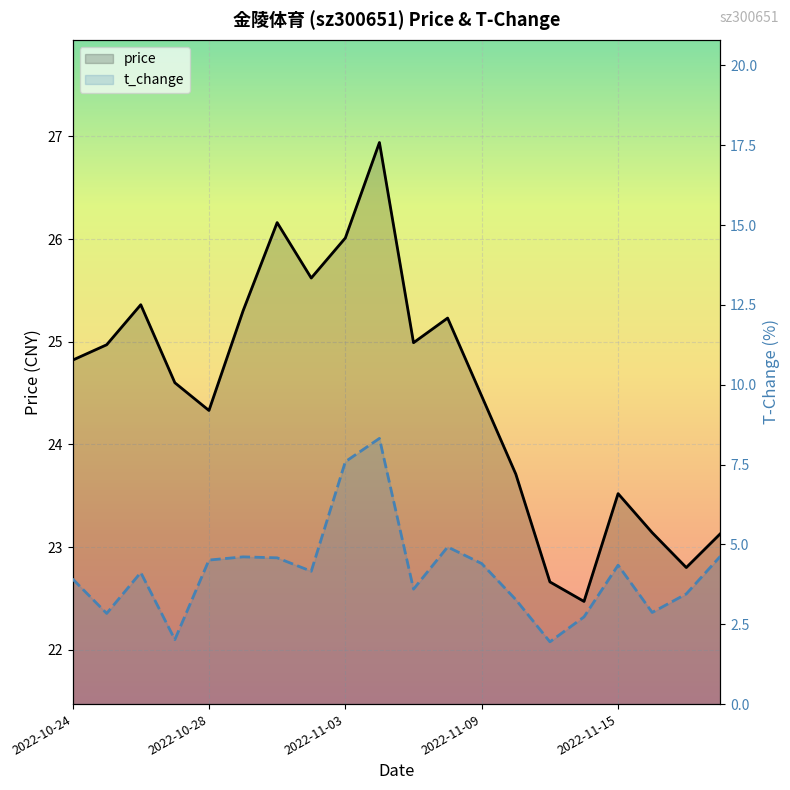

Which series has the largest total across all categories?

price